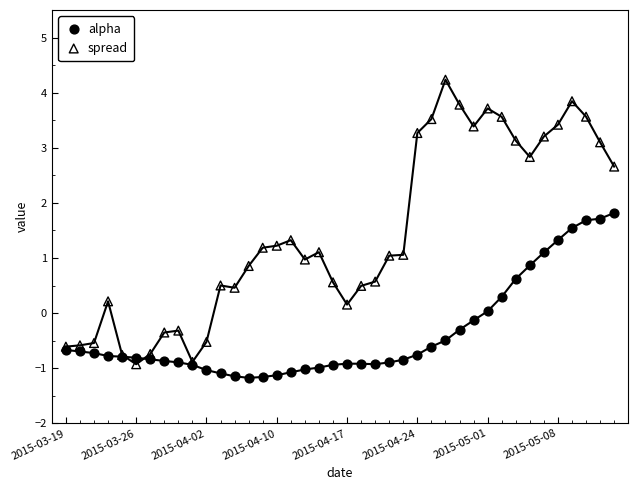

Which series has the widest spread of Y values?

spread